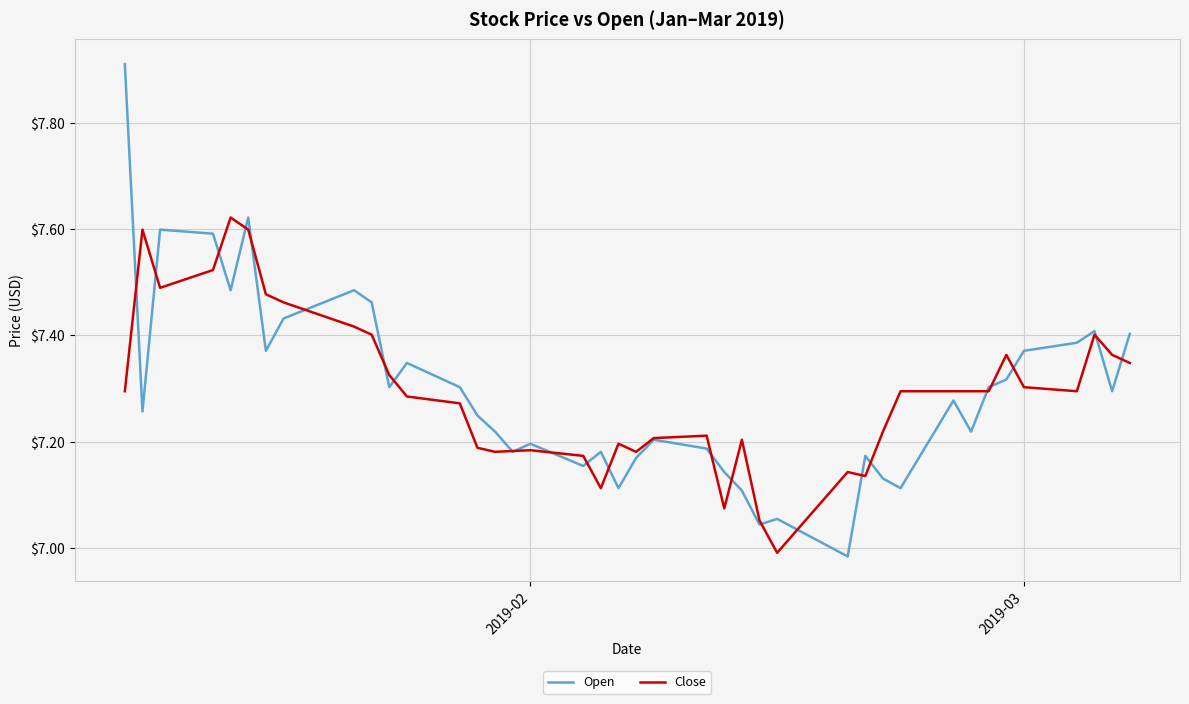

Which series has the largest range (max minus min)?

Open